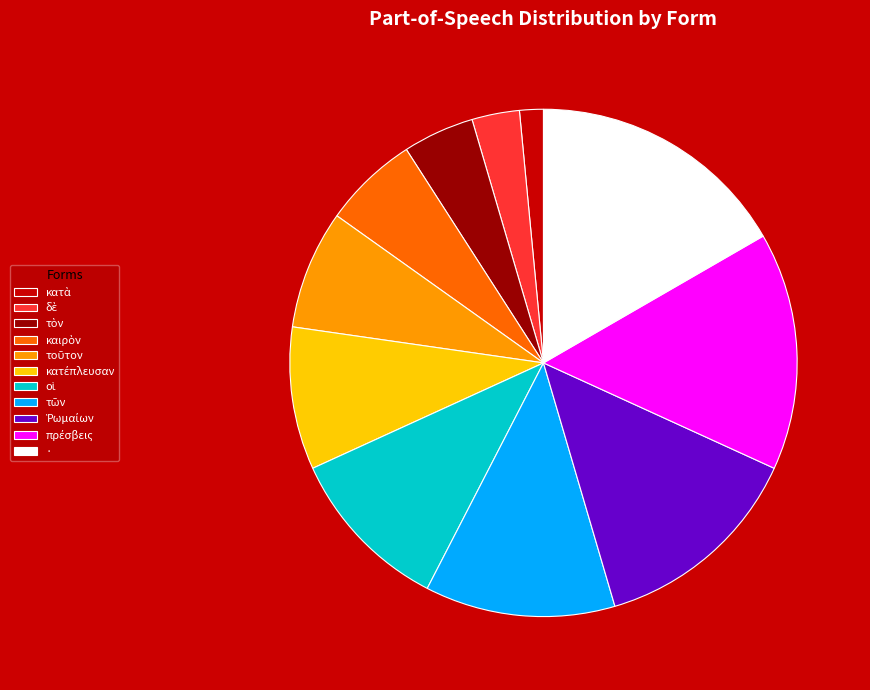

Which category has the biggest portion of the pie?

·